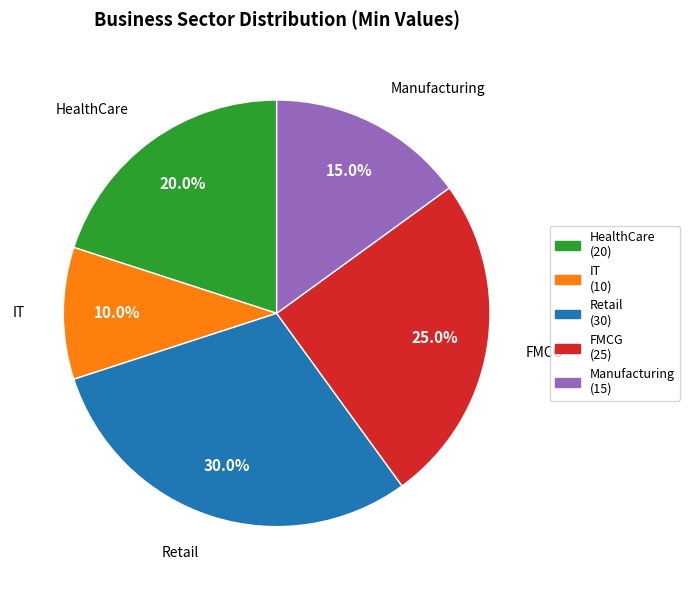

What is the ratio of the value at IT to the value at HealthCare?

0.5